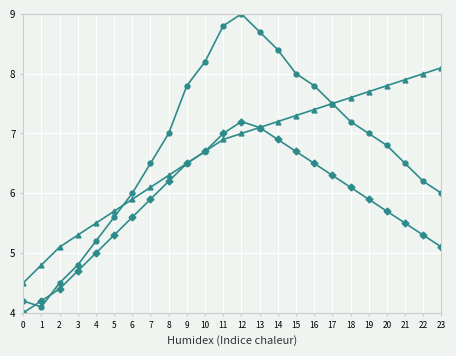

What is the total value across all series at 19?

20.6